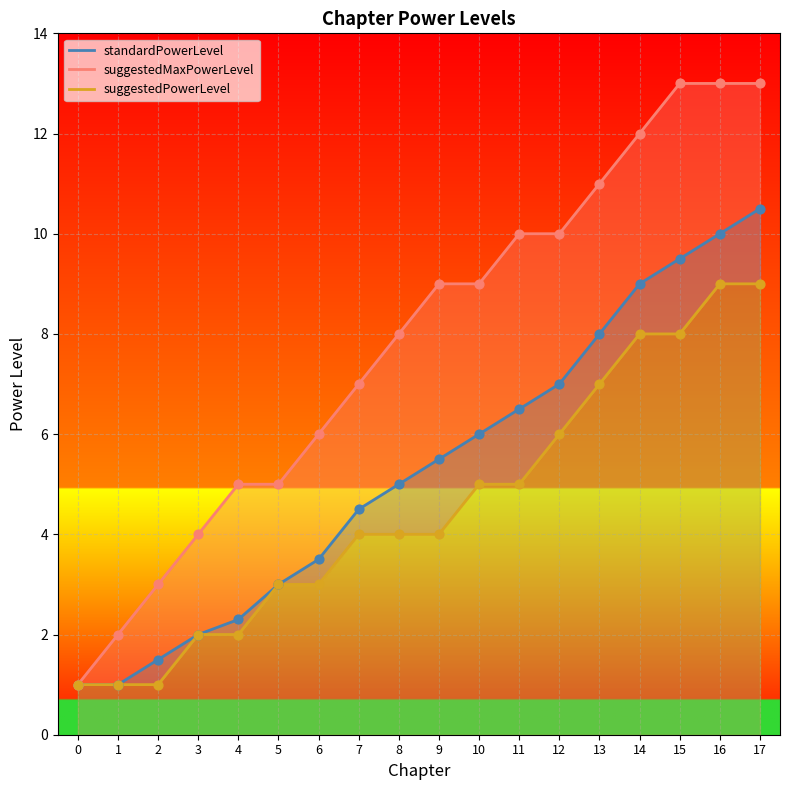

At which category is the sum across all series the highest?

17